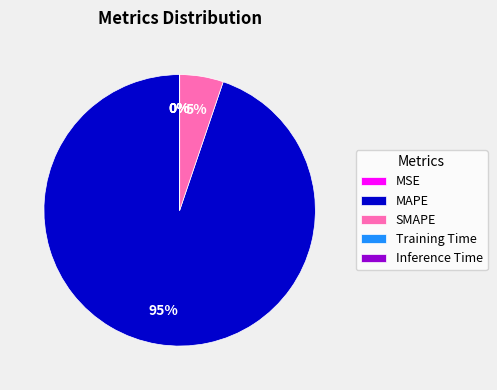

To the nearest percent, what is the average slice percentage?

20%